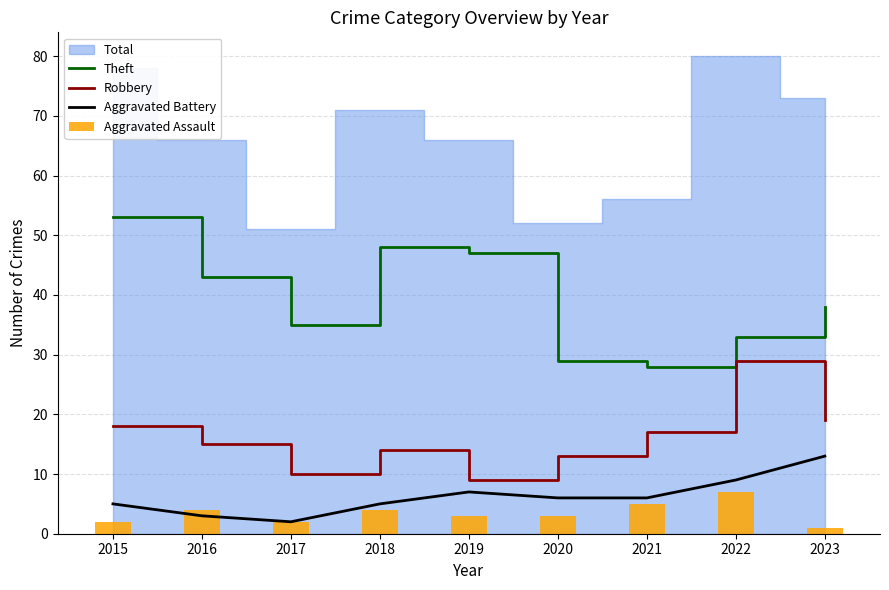

What is the difference between the Aggravated Battery values at 2022 and 2016?

6